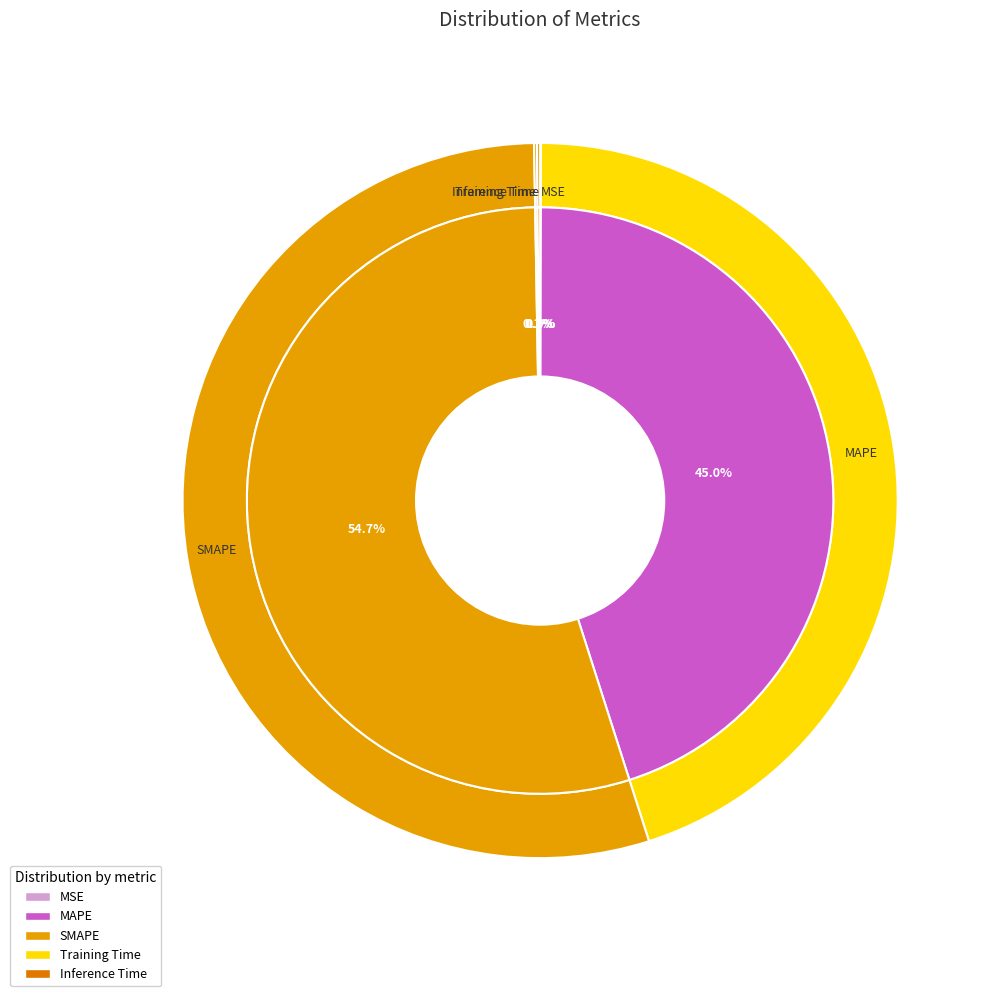

Does Training Time represent more than half of the total?

No